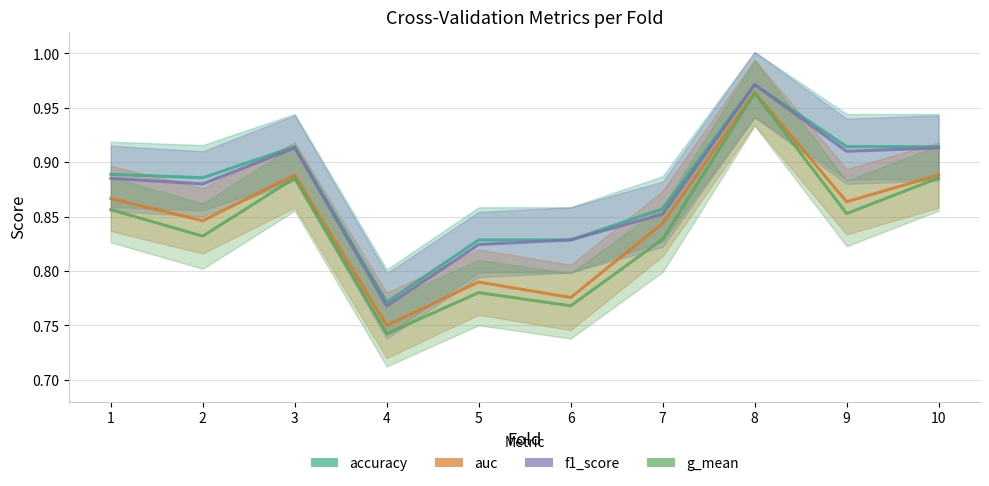

Does the chart have visible grid lines?

Yes